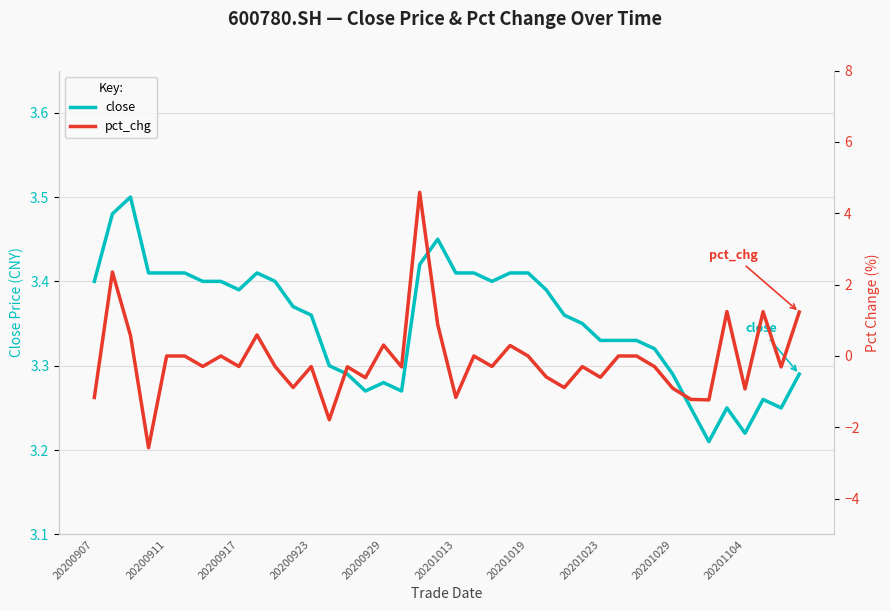

Where is pct_chg nearest to the value 1?

19